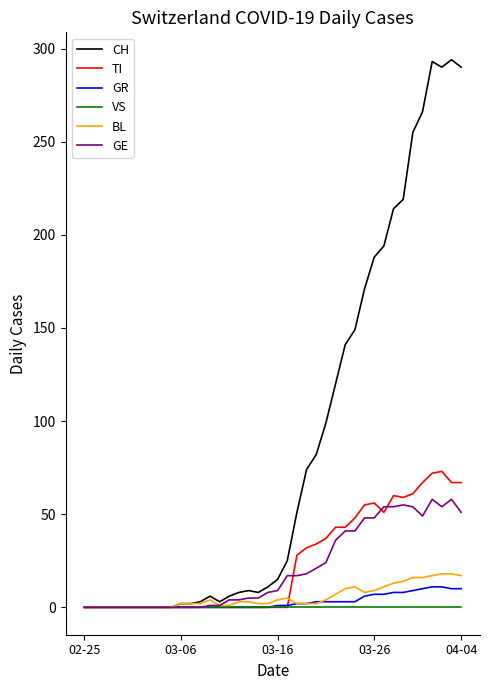

Which series has the widest spread of values?

CH